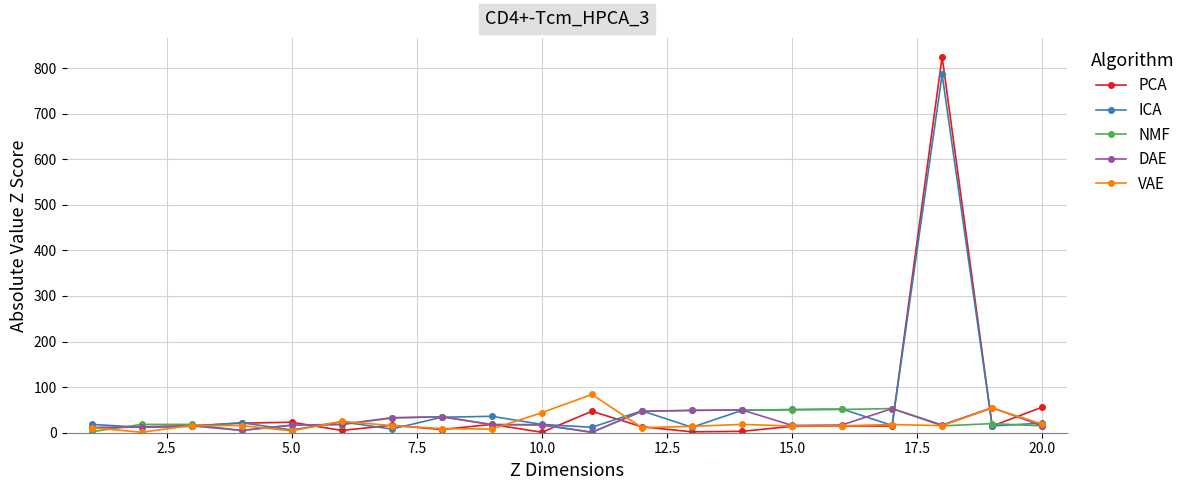

In PCA, how many points are lower than both neighbors (excluding endpoints)?

6